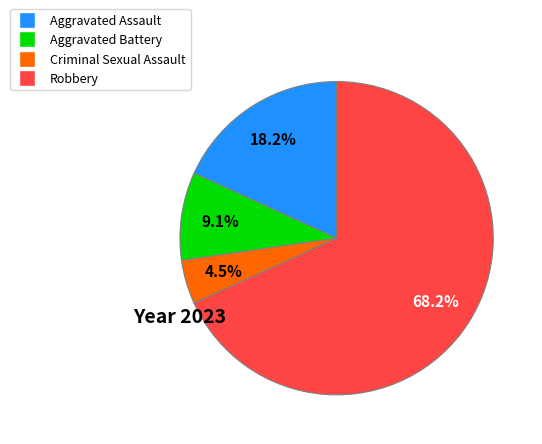

To the nearest percent, what percentage of the pie is Aggravated Battery?

9%